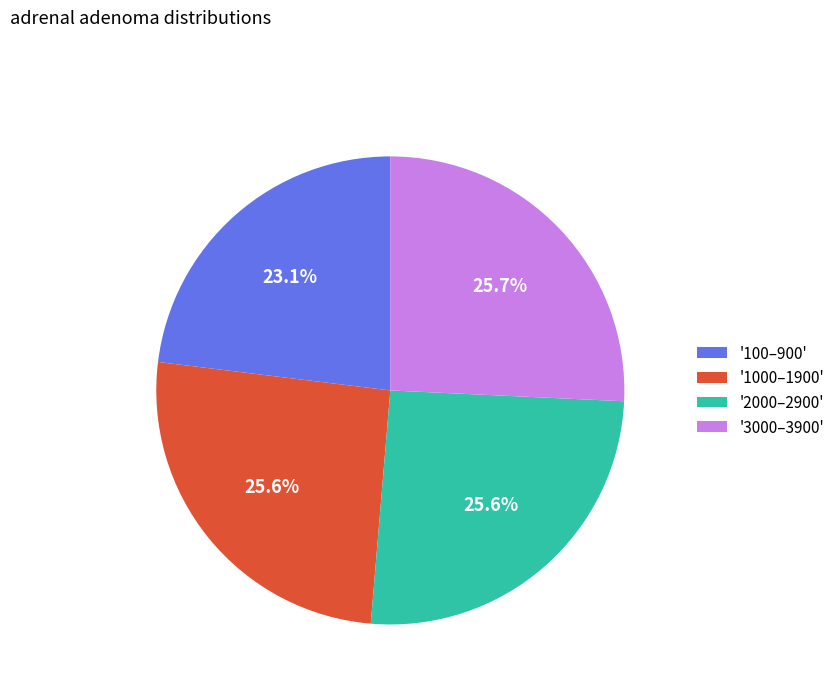

What is the smallest slice in the pie chart?

'100–900'